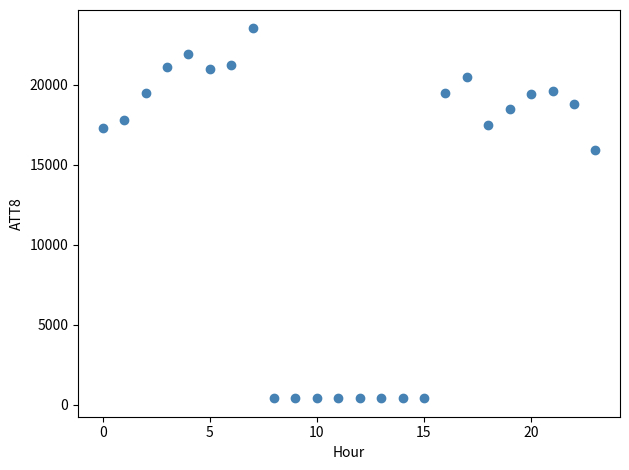

What is the range of Y values (max minus min)?

23100